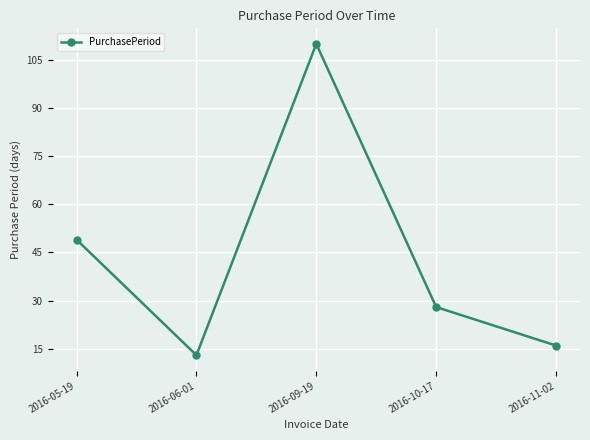

True or false: the data has more than 0 interior local peaks.

True